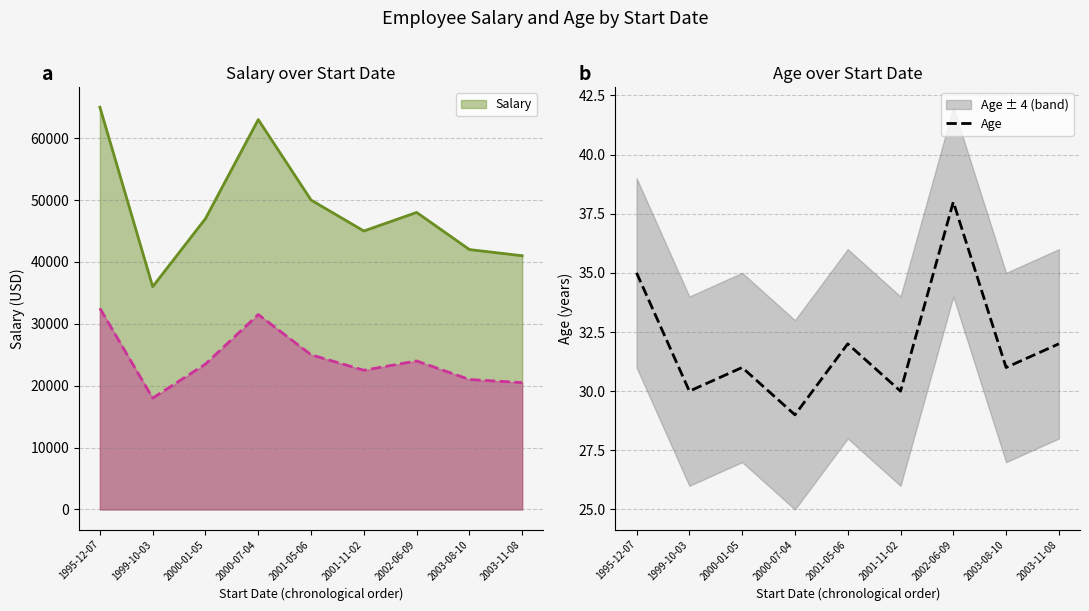

Count the values in the range 30 to 32.

6